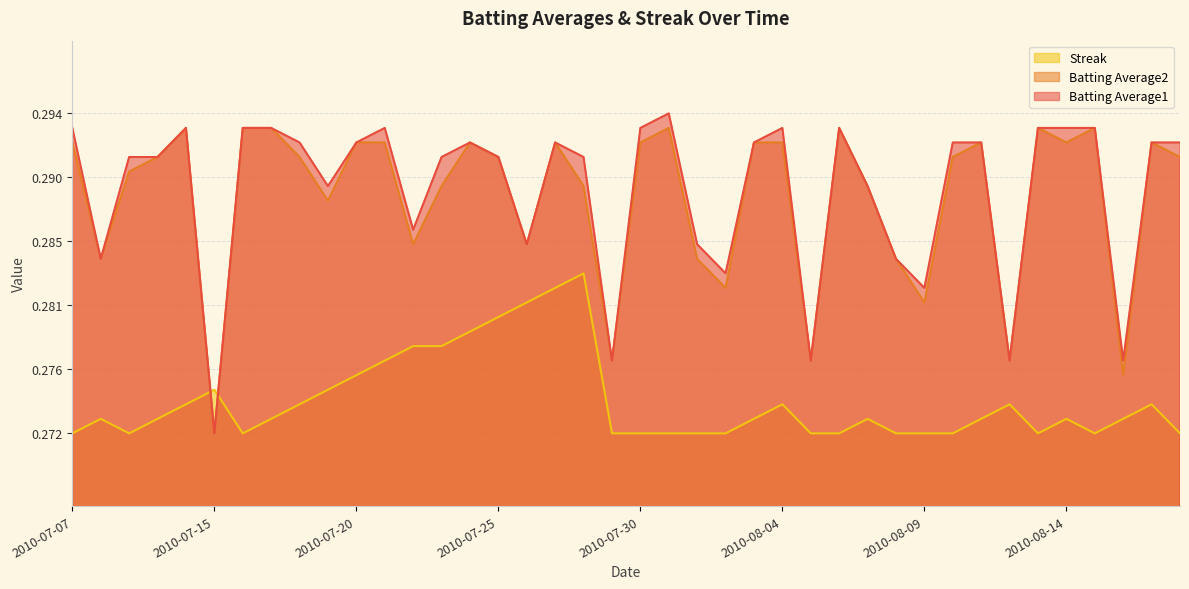

Between 2010-08-03 and 2010-07-07, which is larger?

2010-07-07